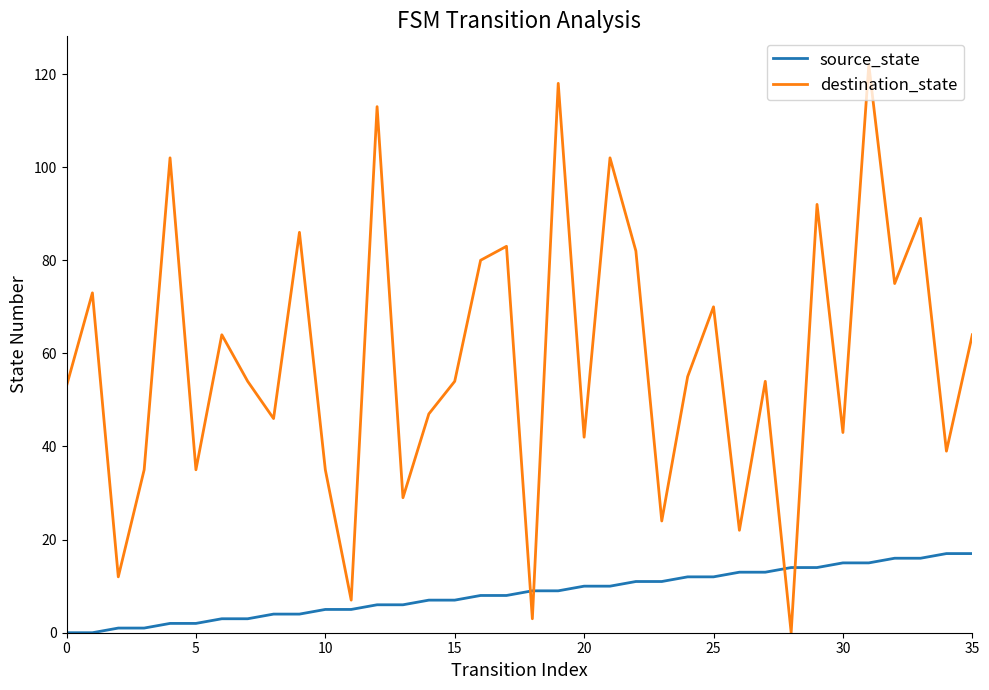

True or false: destination_state and source_state intersect in this chart.

True